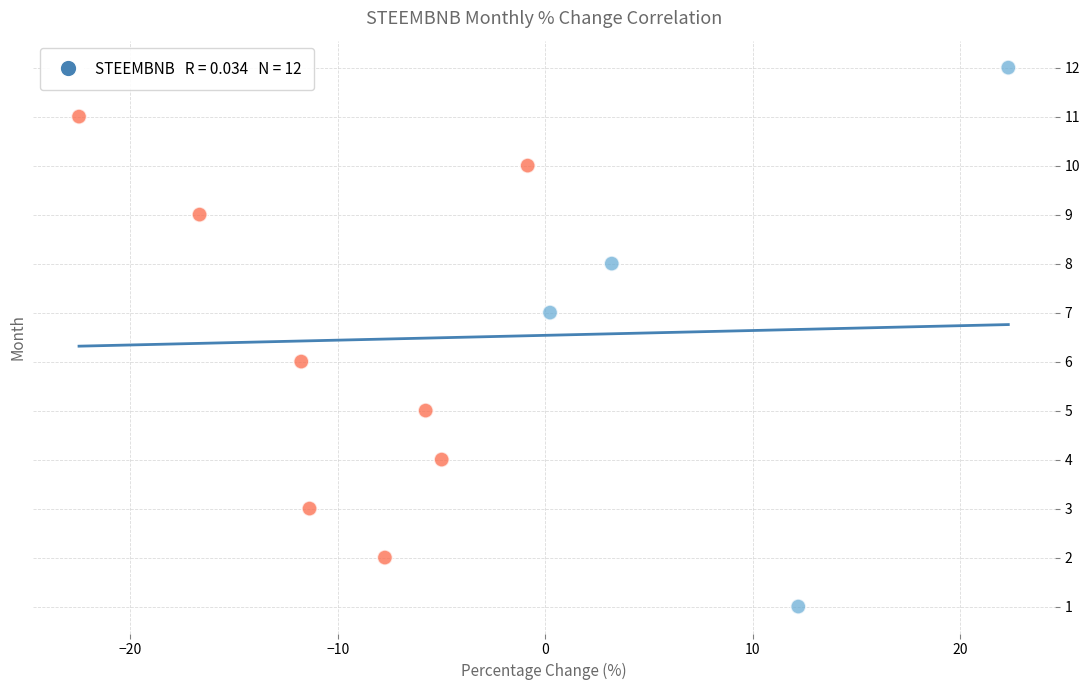

What is the range of Y values (max minus min)?

11